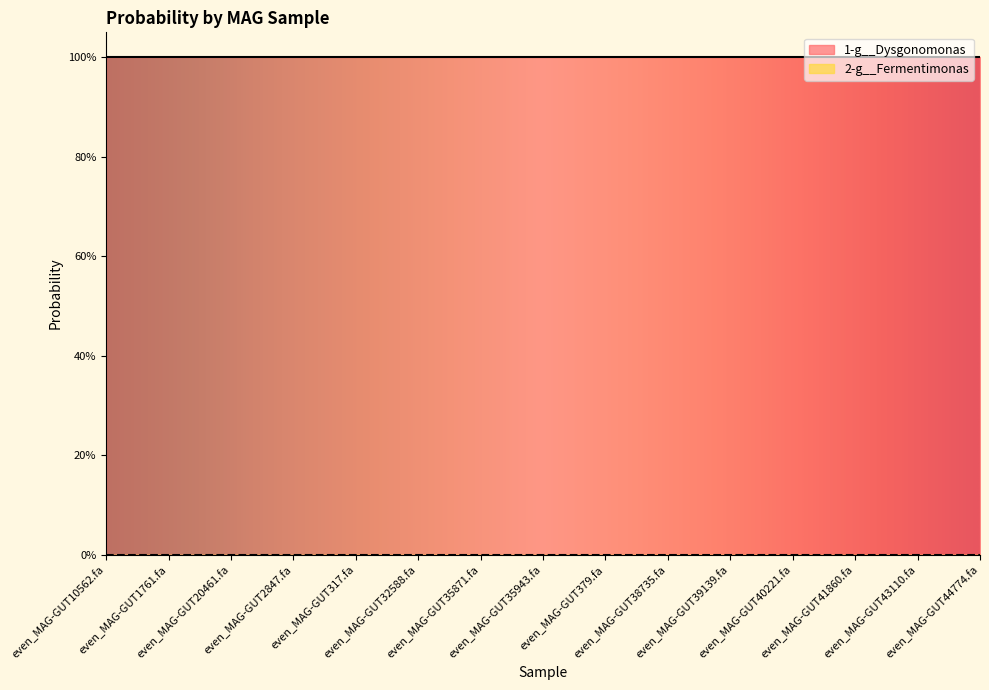

Rank the categories by 1-g__Dysgonomonas value from highest to lowest.

even_MAG-GUT10562.fa, even_MAG-GUT1761.fa, even_MAG-GUT20461.fa, even_MAG-GUT2847.fa, even_MAG-GUT317.fa, even_MAG-GUT32588.fa, even_MAG-GUT35871.fa, even_MAG-GUT35943.fa, even_MAG-GUT379.fa, even_MAG-GUT38735.fa, even_MAG-GUT39139.fa, even_MAG-GUT40221.fa, even_MAG-GUT41860.fa, even_MAG-GUT43110.fa, even_MAG-GUT44774.fa